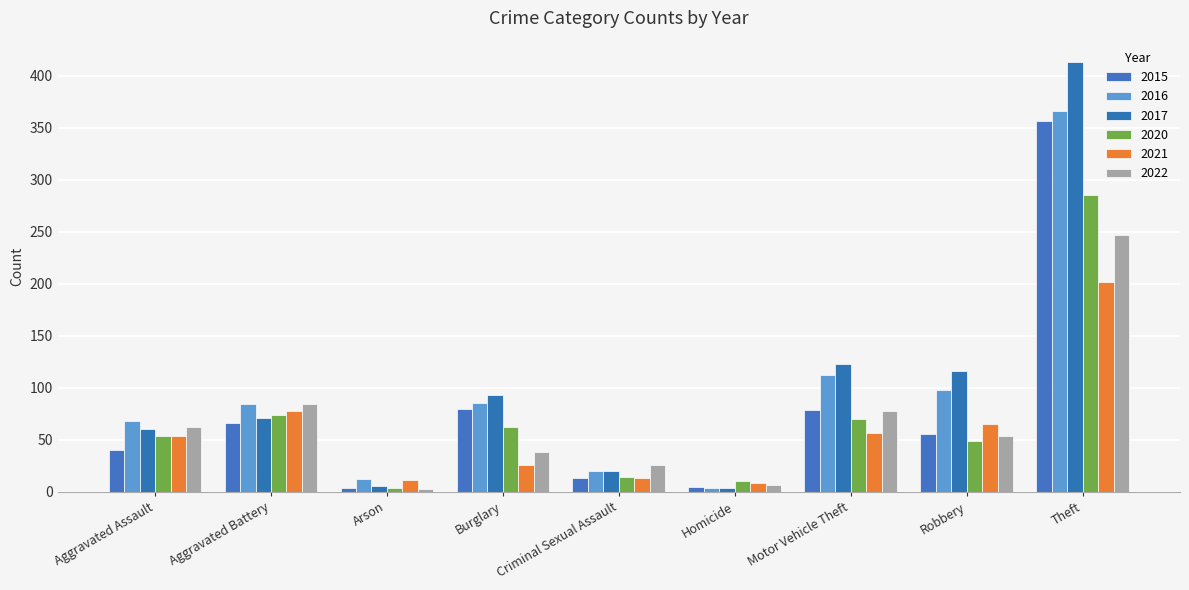

Where does the 2022 series first go above 54?

Aggravated Assault